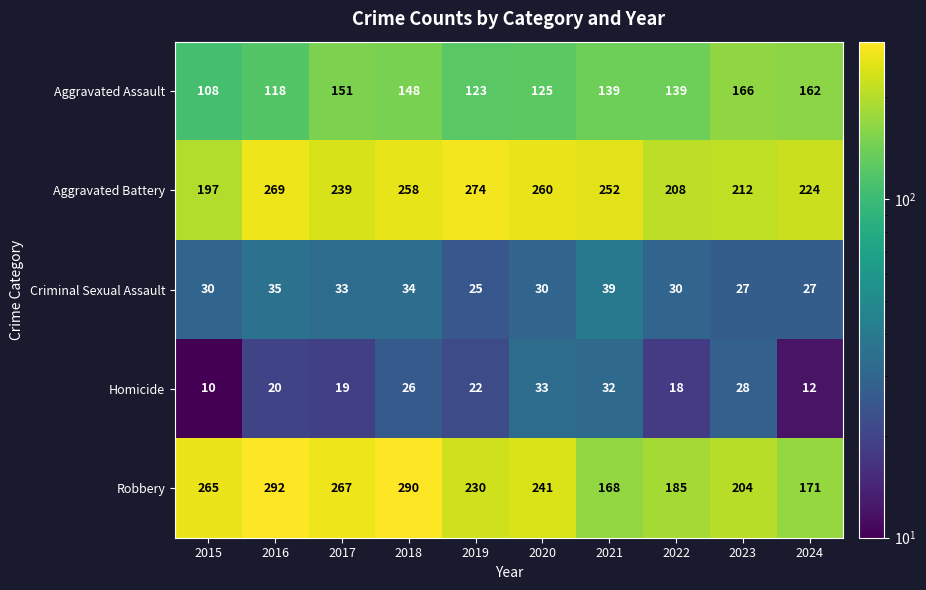

How many data points does each series have?

10